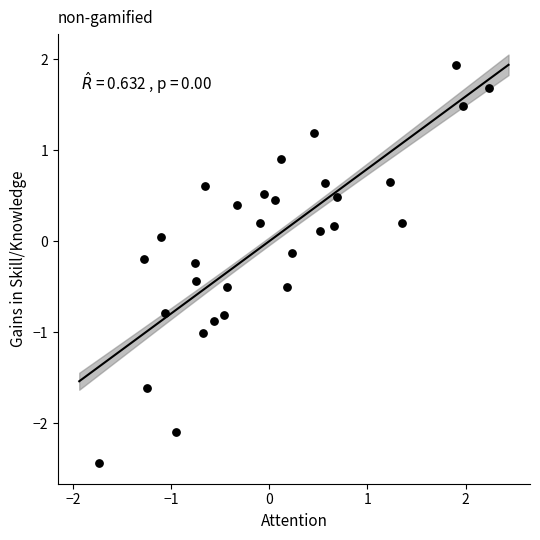

What is the range of Y values (max minus min)?

4.4